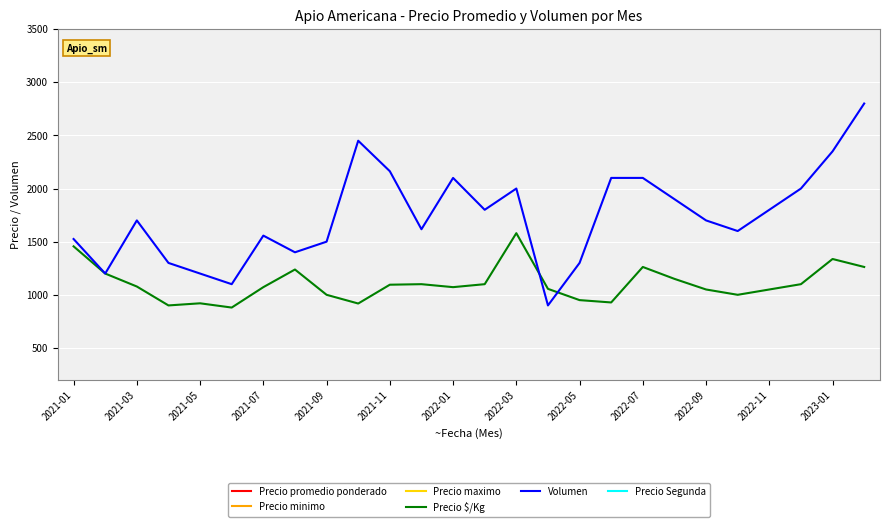

Is the value of Precio $/Kg at 2021-05 greater than the value of Volumen at 2022-03?

No